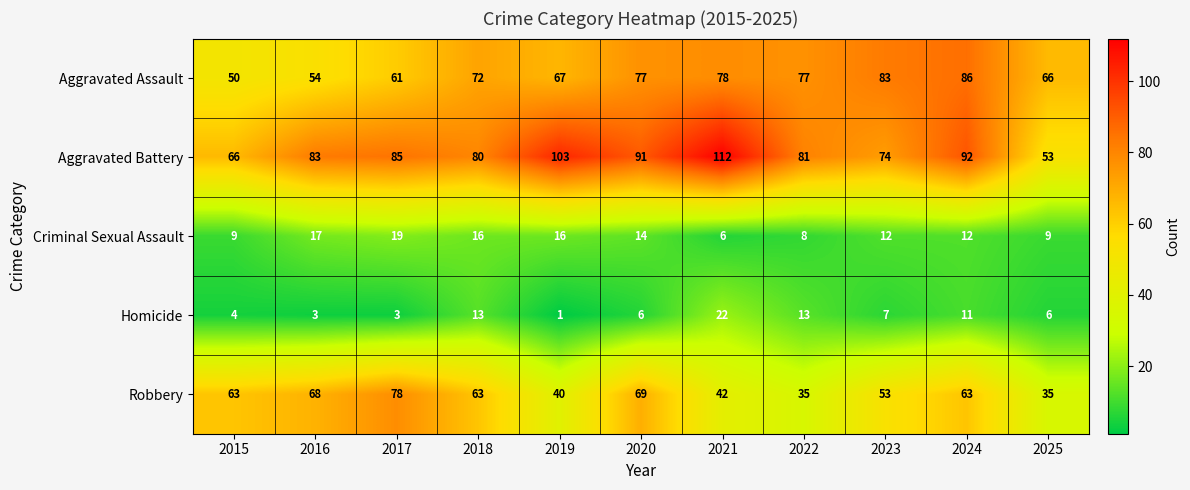

What is the sum of the Criminal Sexual Assault values at 2022 and 2023?

20